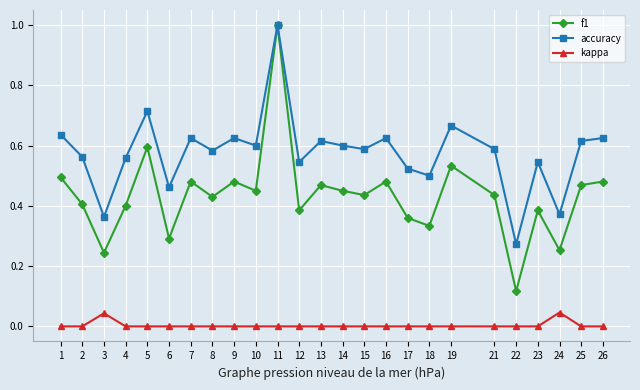

What is the total value across all series at 18?

0.8